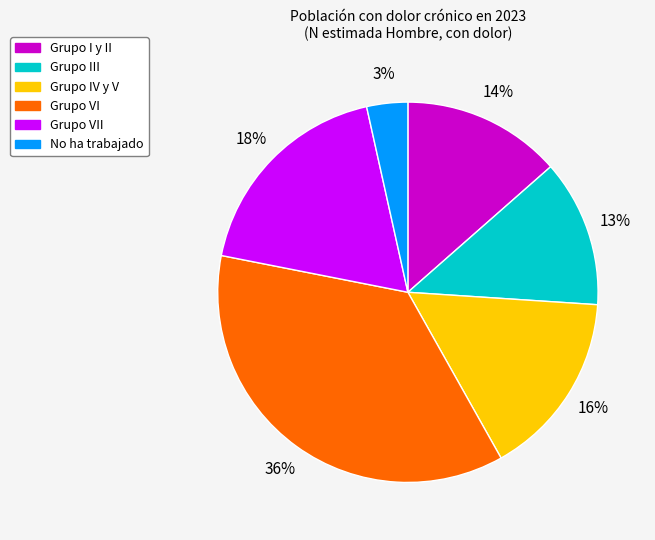

Do Grupo III and Grupo IV y V together represent more than half of the pie?

No